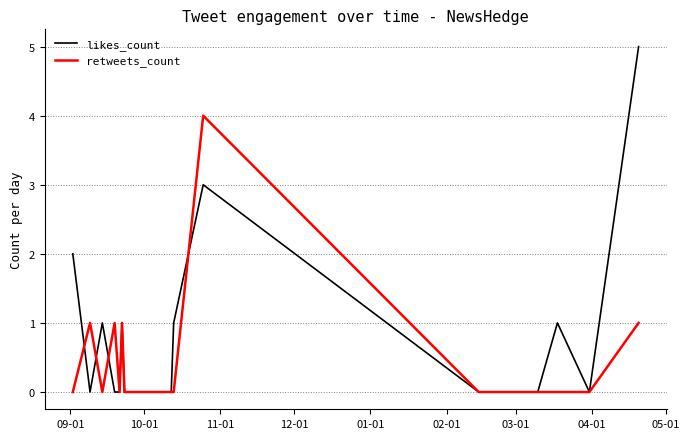

Which series has the largest total across all categories?

likes_count